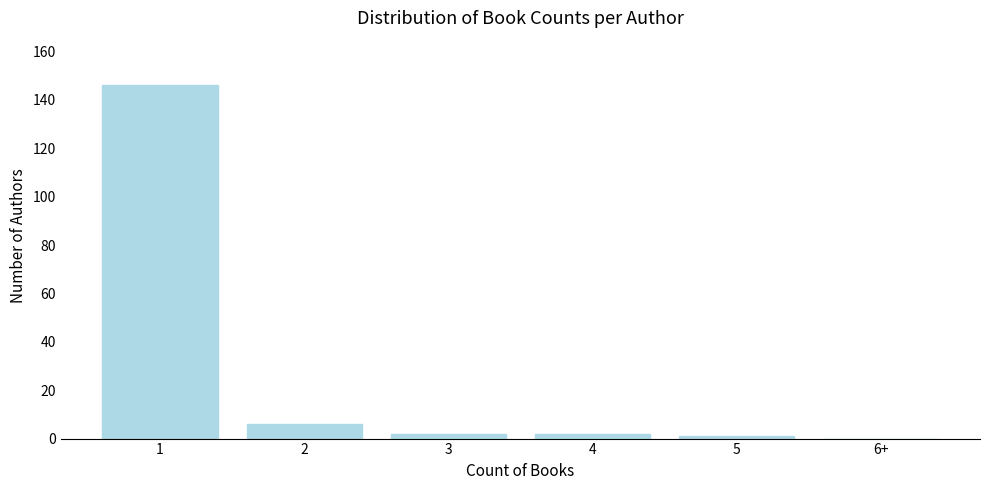

Reading right to left, list all the values displayed in this chart.

6+=0	5=1	4=2	3=2	2=6	1=146